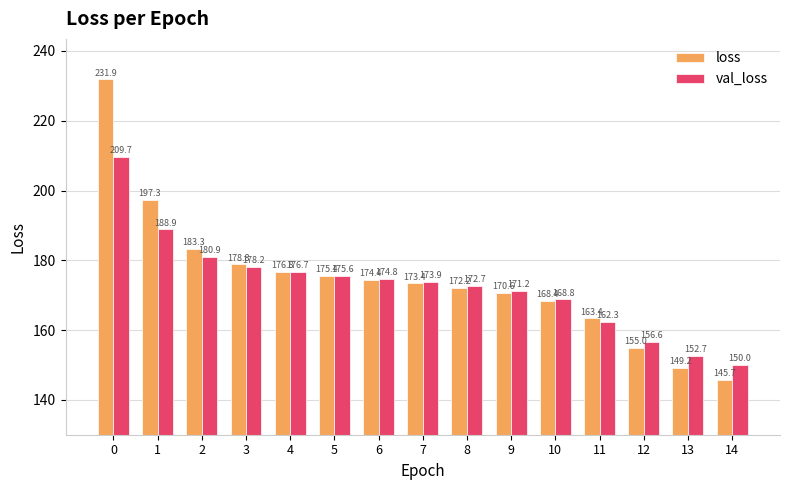

What is the spread (max minus min) of values at 0?

22.2